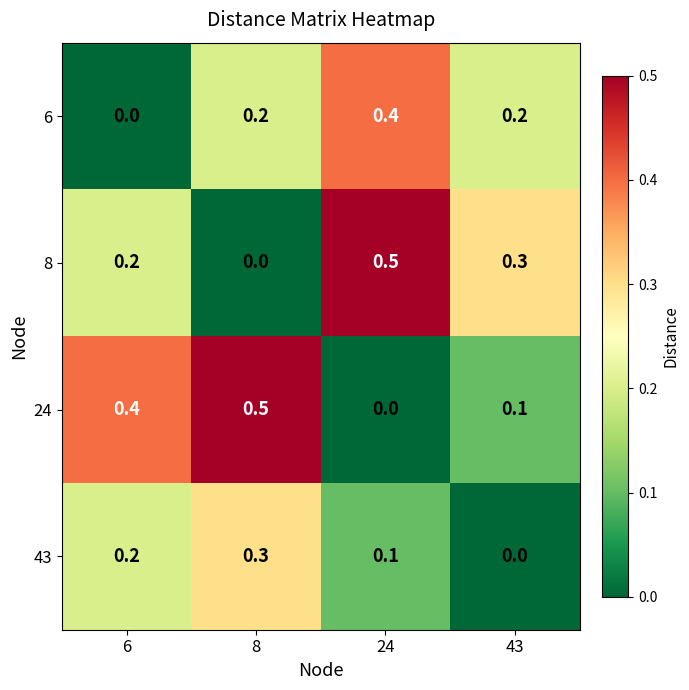

What is the sum of the 8 values at 24 and 8?

0.5